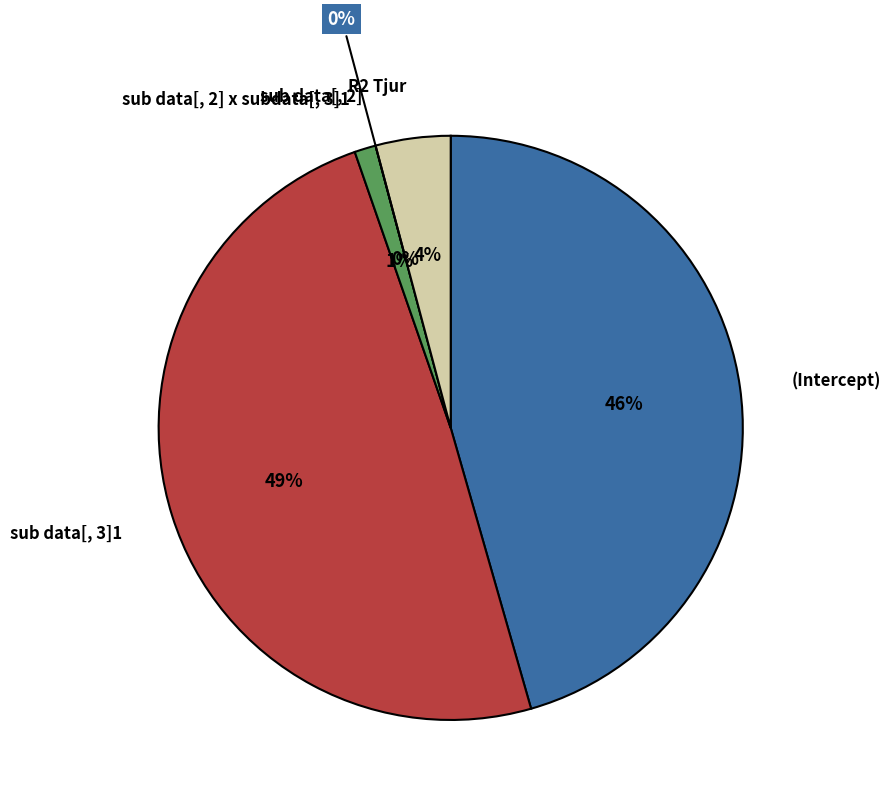

How many slices are in this pie chart?

5